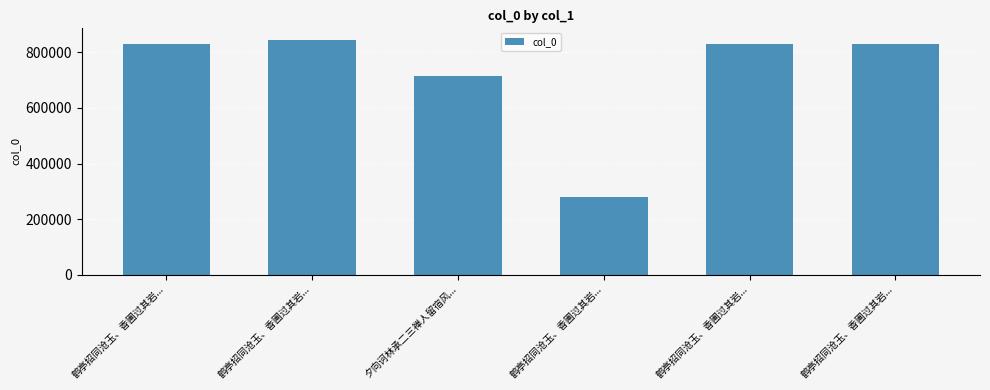

Reading left to right, what are all the values shown in this chart?

831697	844298	716409	281069	831698	831699